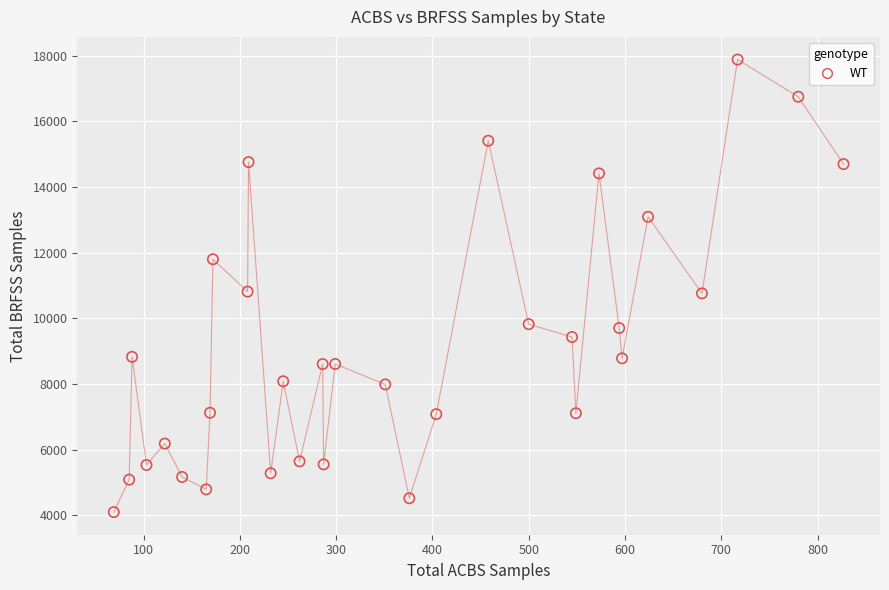

What is the range of X values (max minus min)?

758